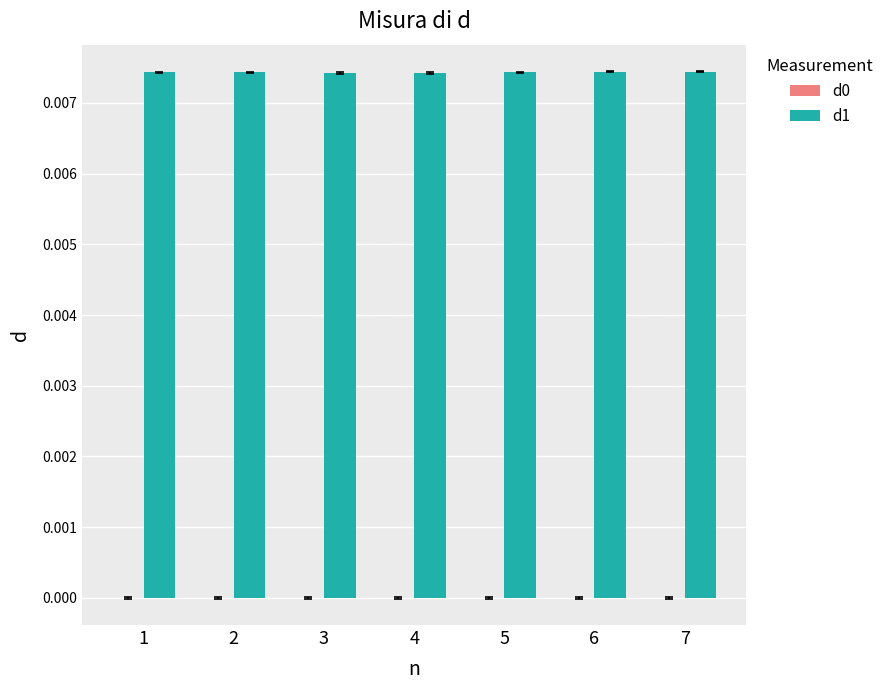

Count the number of categories in the chart.

7